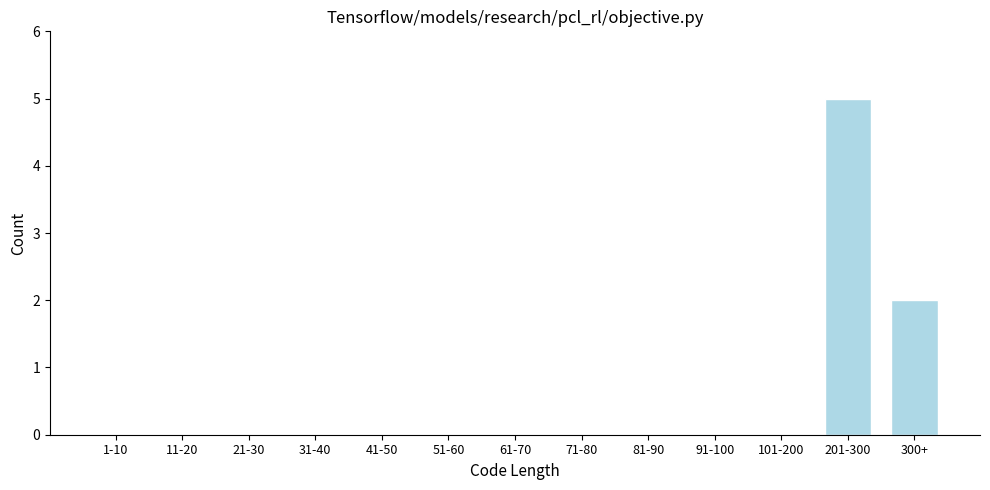

Reading left to right, extract all data points from this chart.

1-10=0	11-20=0	21-30=0	31-40=0	41-50=0	51-60=0	61-70=0	71-80=0	81-90=0	91-100=0	101-200=0	201-300=5	300+=2